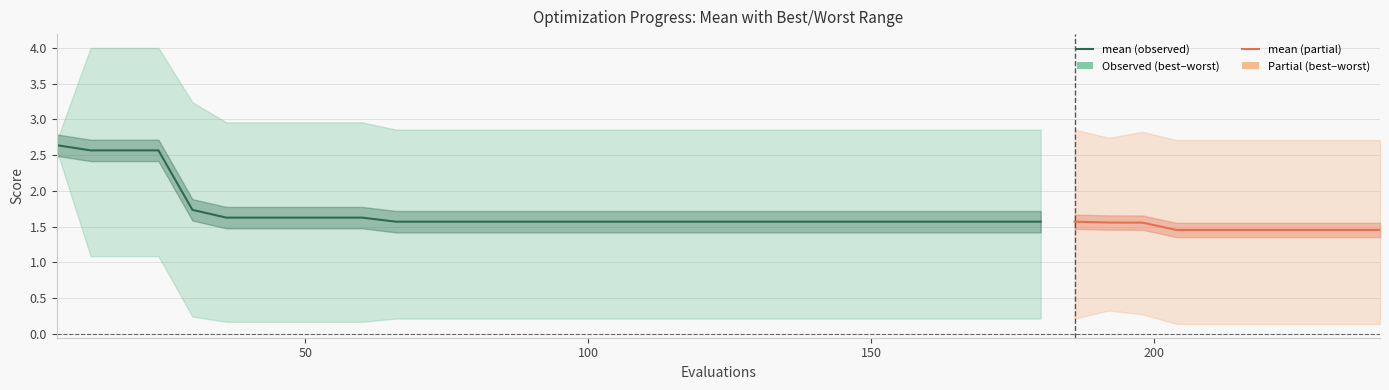

What is the total value across all series at 1?

7.7